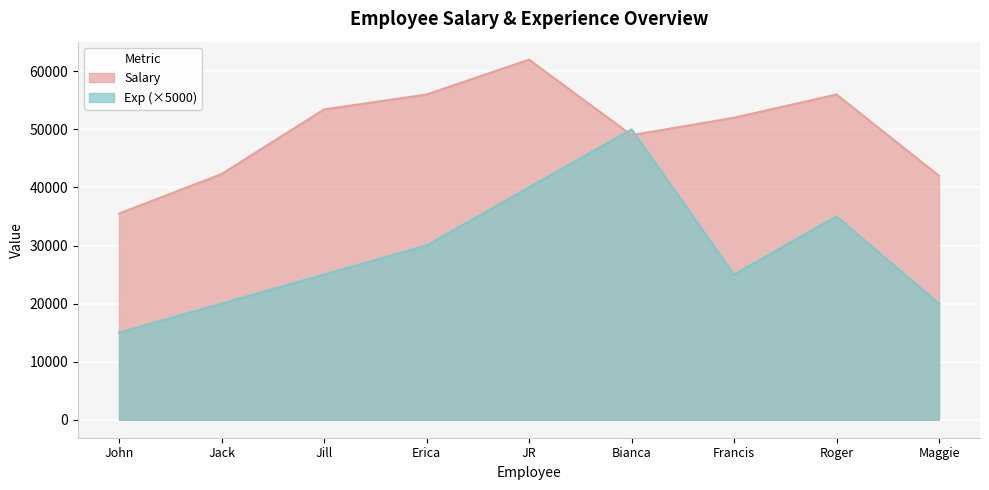

True or false: Salary and Exp intersect in this chart.

True